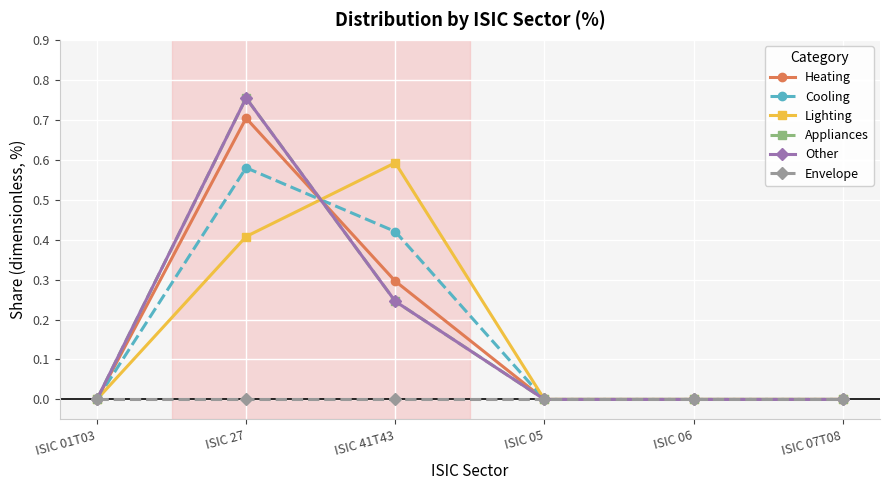

Is this an area chart (filled region under the line)?

No